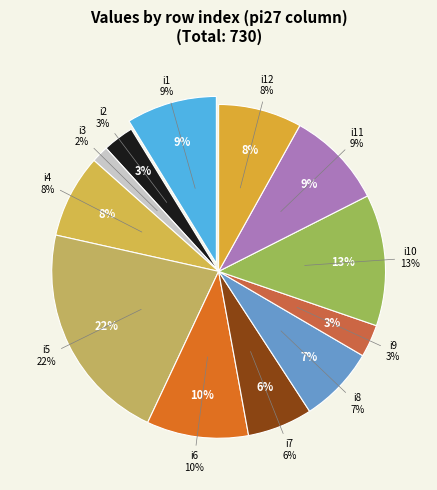

Approximately how many times larger is the value at i3 compared to i10?

0.1